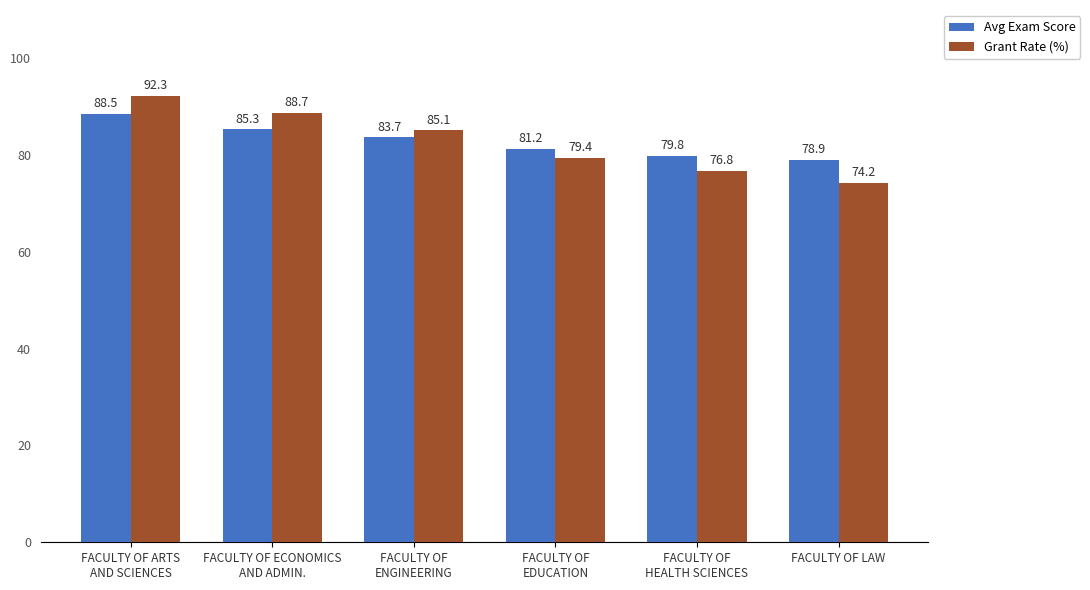

Does the chart contain stacked bars?

No